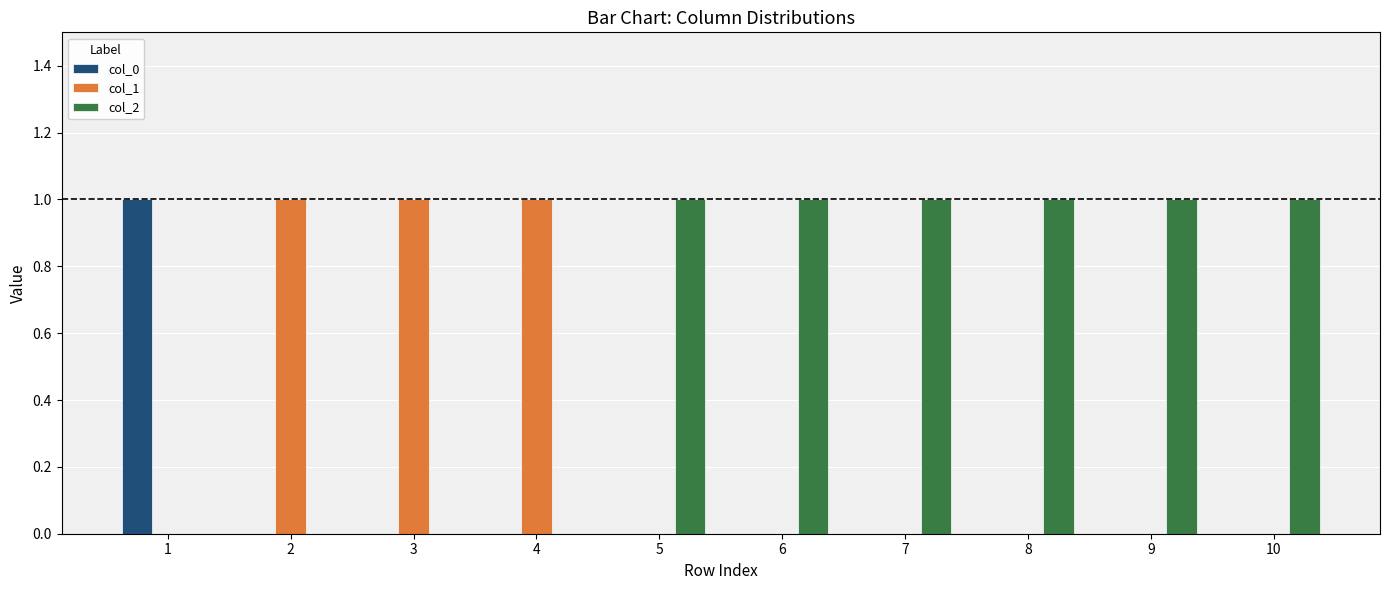

How many distinct data groups are displayed?

3